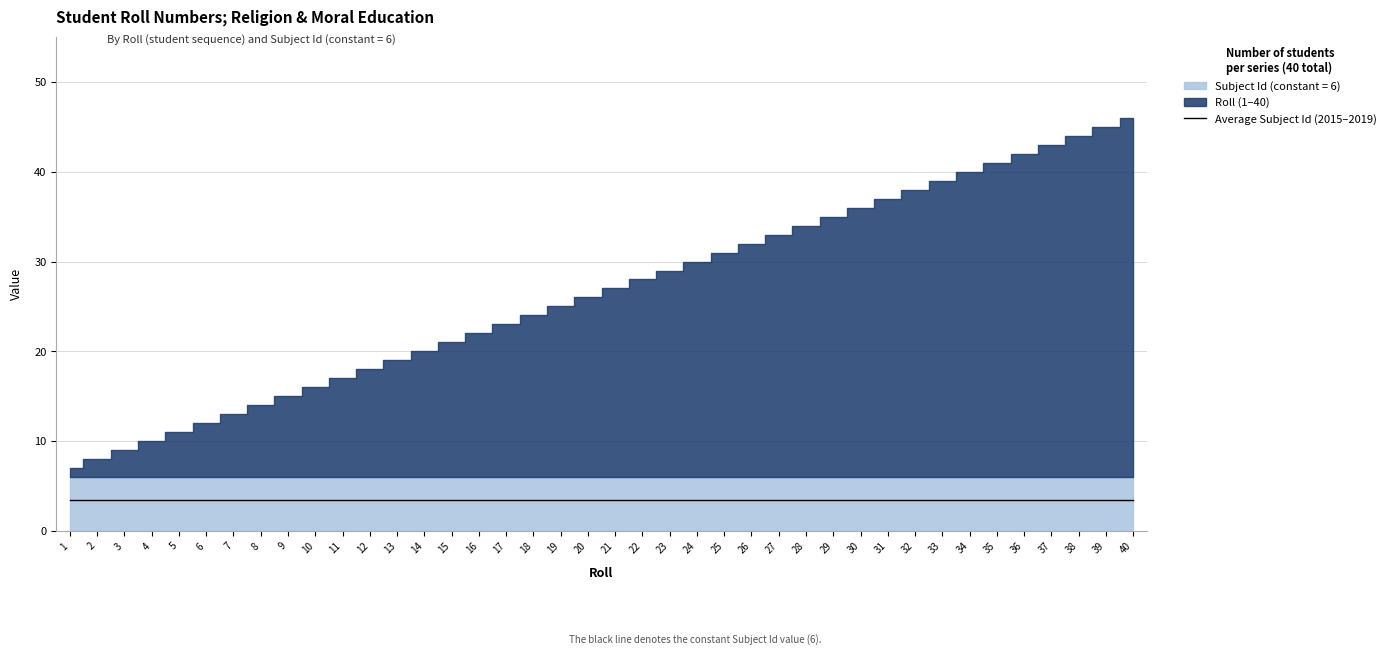

List the labels in order of value, smallest first.

1, 2, 3, 4, 5, 6, 7, 8, 9, 10, 11, 12, 13, 14, 15, 16, 17, 18, 19, 20, 21, 22, 23, 24, 25, 26, 27, 28, 29, 30, 31, 32, 33, 34, 35, 36, 37, 38, 39, 40